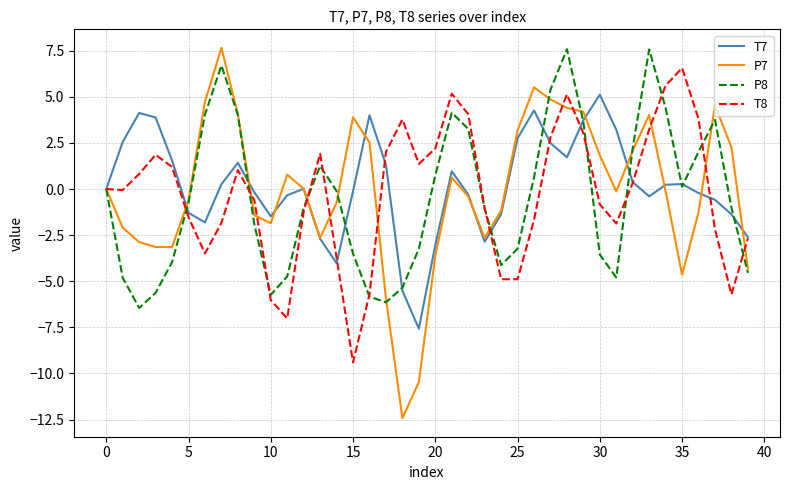

What is the smallest value displayed?

-12.4